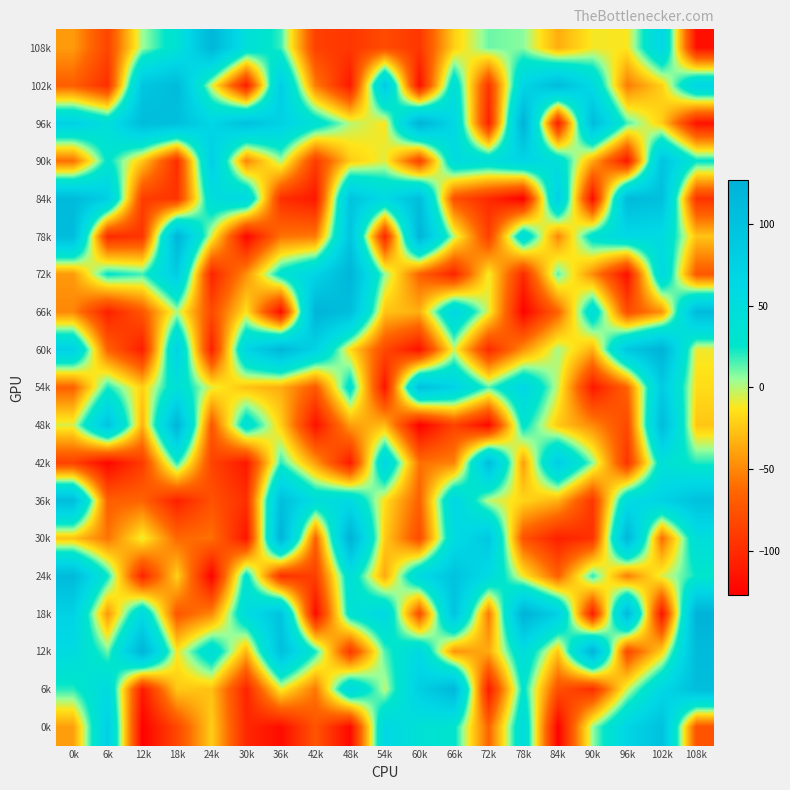

Reading right to left, transcribe all the data shown in this chart.

108k: 108k=-117	102k=66	96k=-12	90k=-11	84k=-35	78k=7	72k=11	66k=-21	60k=-93	54k=-80	48k=-93	42k=-87	36k=18	30k=44	24k=119	18k=37	12k=4	6k=-84	0k=-42
102k: 108k=68	102k=-21	96k=-55	90k=58	84k=110	78k=68	72k=-94	66k=45	60k=-118	54k=88	48k=-112	42k=-54	36k=81	30k=-109	24k=-5	18k=111	12k=93	6k=-98	0k=-68
96k: 108k=-116	102k=-22	96k=16	90k=109	84k=-109	78k=127	72k=-106	66k=64	60k=124	54k=-13	48k=0	42k=40	36k=74	30k=101	24k=66	18k=104	12k=109	6k=47	0k=75
90k: 108k=27	102k=96	96k=-113	90k=-37	84k=45	78k=68	72k=47	66k=53	60k=-86	54k=-7	48k=-23	42k=-90	36k=3	30k=-51	24k=80	18k=-99	12k=-25	6k=30	0k=-60
84k: 108k=-95	102k=104	96k=113	90k=-119	84k=79	78k=-127	72k=-101	66k=-77	60k=107	54k=59	48k=97	42k=-112	36k=-98	30k=63	24k=48	18k=-95	12k=-89	6k=79	0k=113
78k: 108k=-26	102k=55	96k=61	90k=36	84k=-50	78k=51	72k=-88	66k=0	60k=121	54k=-103	48k=95	42k=-55	36k=-58	30k=-123	24k=-6	18k=122	12k=-94	6k=-101	0k=109
72k: 108k=-72	102k=61	96k=-117	90k=-48	84k=14	78k=-101	72k=-10	66k=-105	60k=-66	54k=6	48k=121	42k=70	36k=34	30k=-47	24k=-105	18k=82	12k=17	6k=27	0k=-43
66k: 108k=112	102k=-46	96k=-79	90k=48	84k=-66	78k=-125	72k=-7	66k=66	60k=-34	54k=-26	48k=106	42k=123	36k=-120	30k=-14	24k=-81	18k=1	12k=-73	6k=-107	0k=-50
60k: 108k=-10	102k=126	96k=91	90k=-34	84k=3	78k=-46	72k=-101	66k=-4	60k=-116	54k=-82	48k=-17	42k=71	36k=118	30k=68	24k=-108	18k=74	12k=-109	6k=-67	0k=75
54k: 108k=-16	102k=84	96k=-65	90k=-112	84k=-3	78k=65	72k=14	66k=72	60k=102	54k=-115	48k=36	42k=-72	36k=-35	30k=-27	24k=-7	18k=43	12k=-21	6k=23	0k=-67
48k: 108k=-25	102k=111	96k=-82	90k=-49	84k=-24	78k=31	72k=-122	66k=-85	60k=-127	54k=-30	48k=-41	42k=-117	36k=-21	30k=43	24k=-73	18k=121	12k=-33	6k=97	0k=-6
42k: 108k=21	102k=41	96k=-95	90k=8	84k=82	78k=-41	72k=107	66k=-52	60k=-59	54k=64	48k=-111	42k=-42	36k=20	30k=-112	24k=-85	18k=22	12k=-90	6k=-123	0k=-86
36k: 108k=101	102k=72	96k=54	90k=-93	84k=-33	78k=-19	72k=-1	66k=65	60k=-67	54k=-15	48k=57	42k=49	36k=105	30k=-98	24k=-76	18k=-107	12k=-65	6k=-68	0k=108
30k: 108k=47	102k=-61	96k=119	90k=-96	84k=-107	78k=-75	72k=89	66k=54	60k=-80	54k=-23	48k=127	42k=-67	36k=123	30k=-114	24k=-59	18k=-63	12k=-8	6k=-58	0k=-26
24k: 108k=25	102k=-6	96k=-54	90k=20	84k=-67	78k=-11	72k=56	66k=98	60k=59	54k=-37	48k=44	42k=-88	36k=-97	30k=33	24k=-126	18k=-20	12k=-105	6k=25	0k=113
18k: 108k=126	102k=-116	96k=114	90k=-109	84k=77	78k=126	72k=-56	66k=98	60k=-79	54k=62	48k=37	42k=-121	36k=97	30k=53	24k=-50	18k=-73	12k=57	6k=-44	0k=74
12k: 108k=111	102k=-21	96k=-82	90k=123	84k=-25	78k=51	72k=-36	66k=-45	60k=60	54k=15	48k=-93	42k=23	36k=103	30k=-32	24k=48	18k=-12	12k=123	6k=11	0k=56
6k: 108k=107	102k=63	96k=-4	90k=-99	84k=-77	78k=30	72k=-111	66k=117	60k=78	54k=-1	48k=61	42k=-57	36k=-9	30k=-105	24k=-27	18k=-24	12k=-111	6k=57	0k=20
0k: 108k=-75	102k=101	96k=68	90k=5	84k=-126	78k=53	72k=-65	66k=29	60k=39	54k=63	48k=-121	42k=-74	36k=-119	30k=-102	24k=-22	18k=-82	12k=-126	6k=78	0k=-41